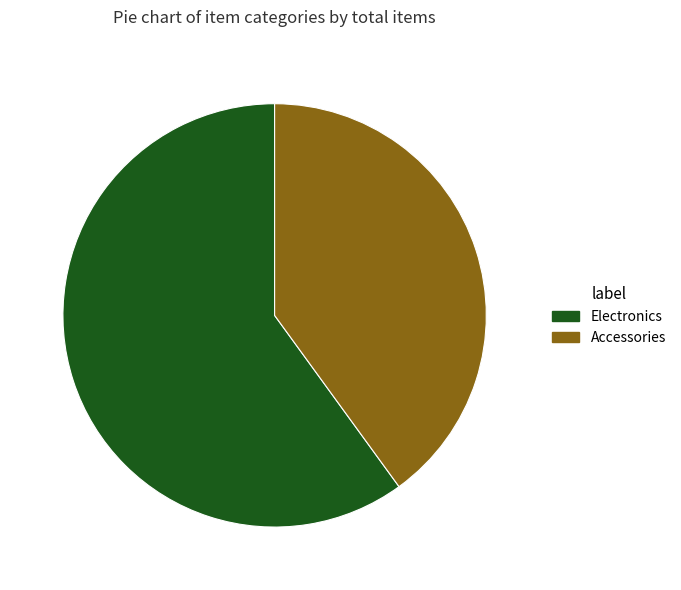

The Electronics slice represents 60% of the pie. True or false?

True